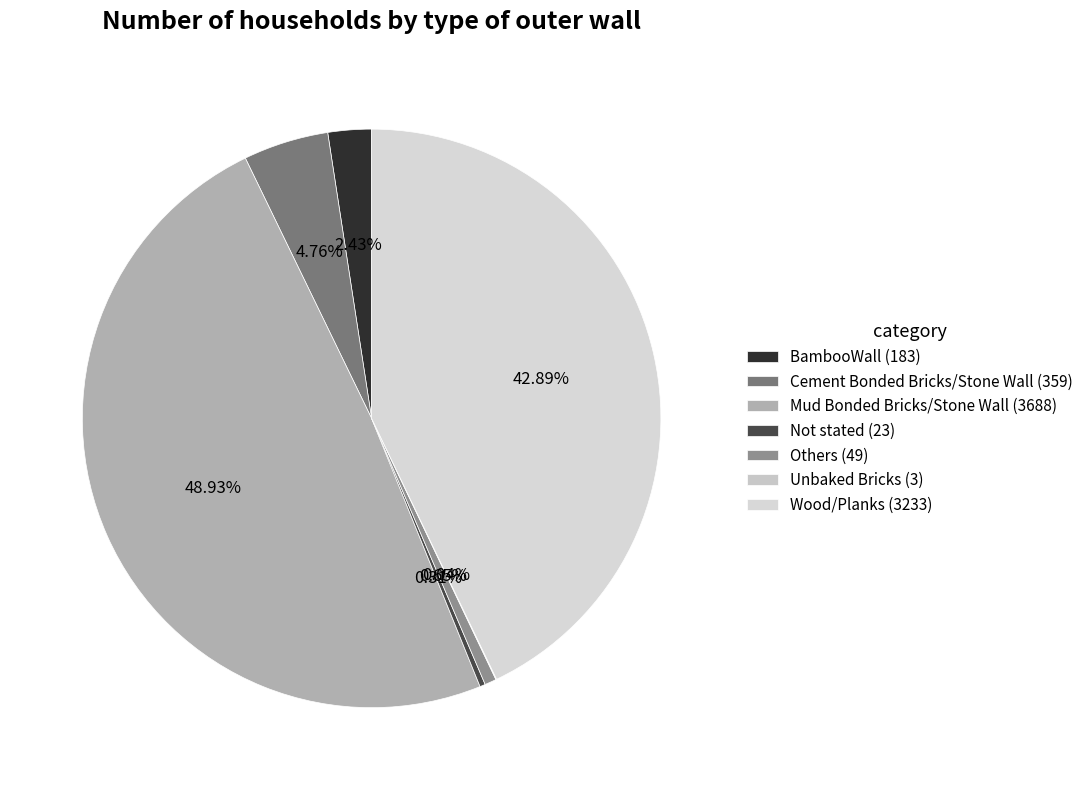

What is the largest slice in the pie chart?

Mud Bonded Bricks/Stone Wall